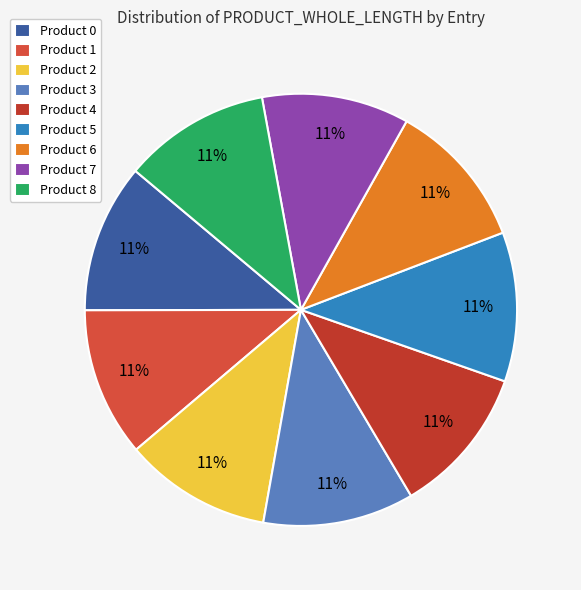

Does any single category account for the majority?

No